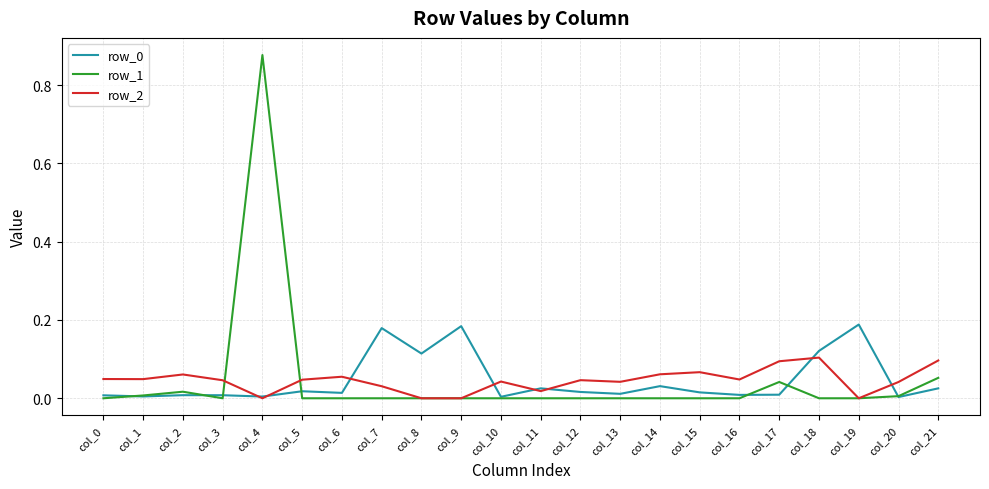

Which label corresponds to the largest value in the chart?

col_4